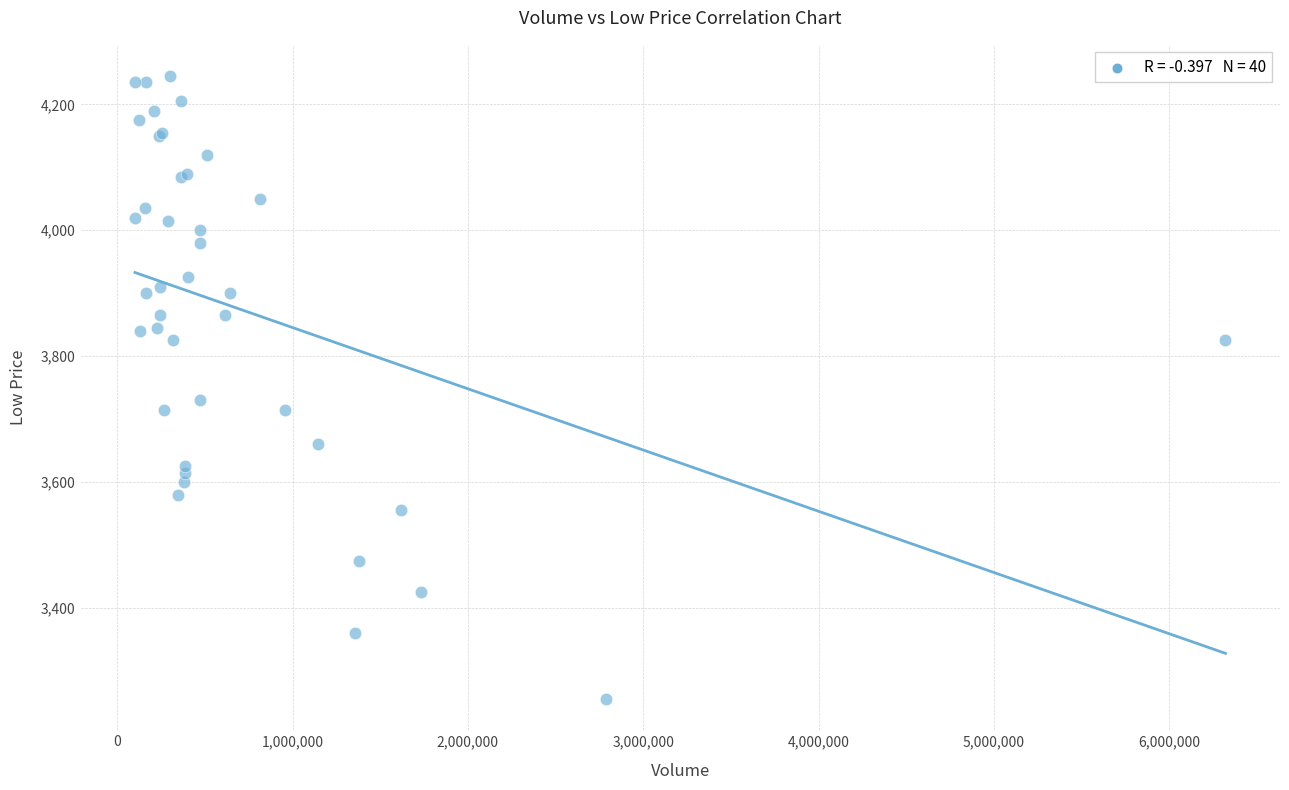

What Y value in the scatter plot is closest to 3750?

3730